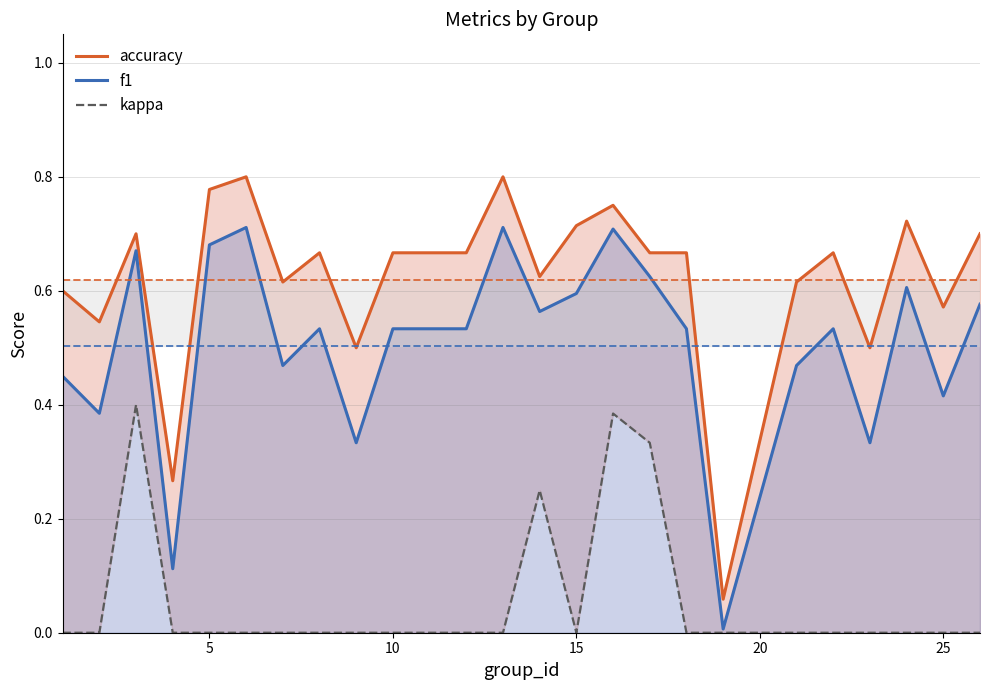

True or false: accuracy has more than 1 points higher than both neighbors.

True